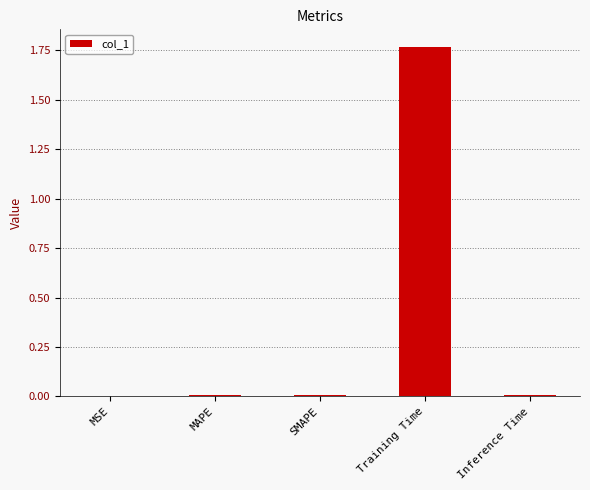

At which category does the chart reach its peak across all series?

Training Time